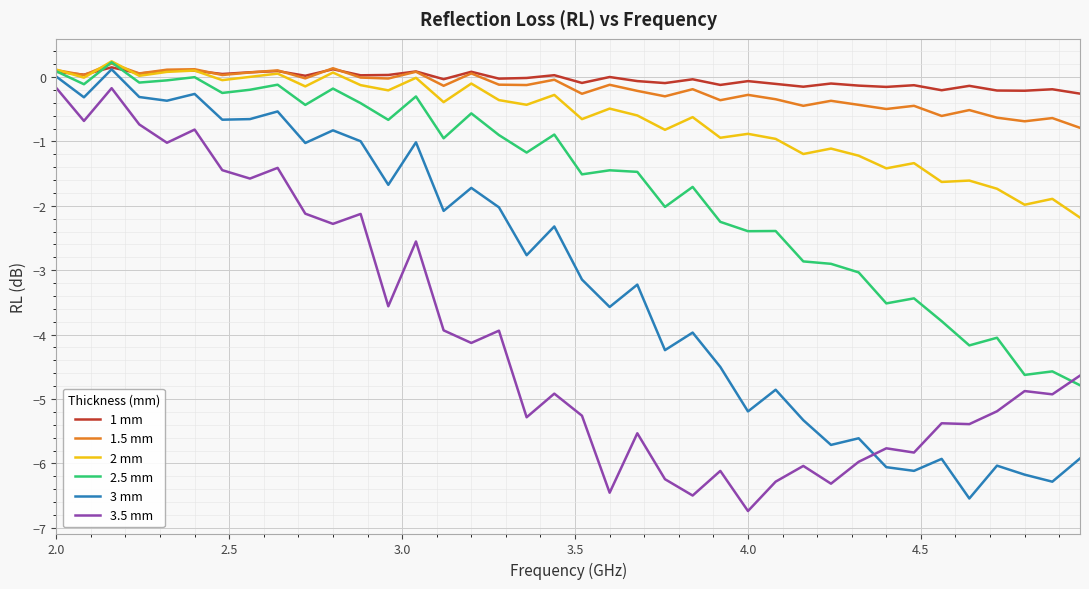

What is the minimum value shown in the chart?

-6.7